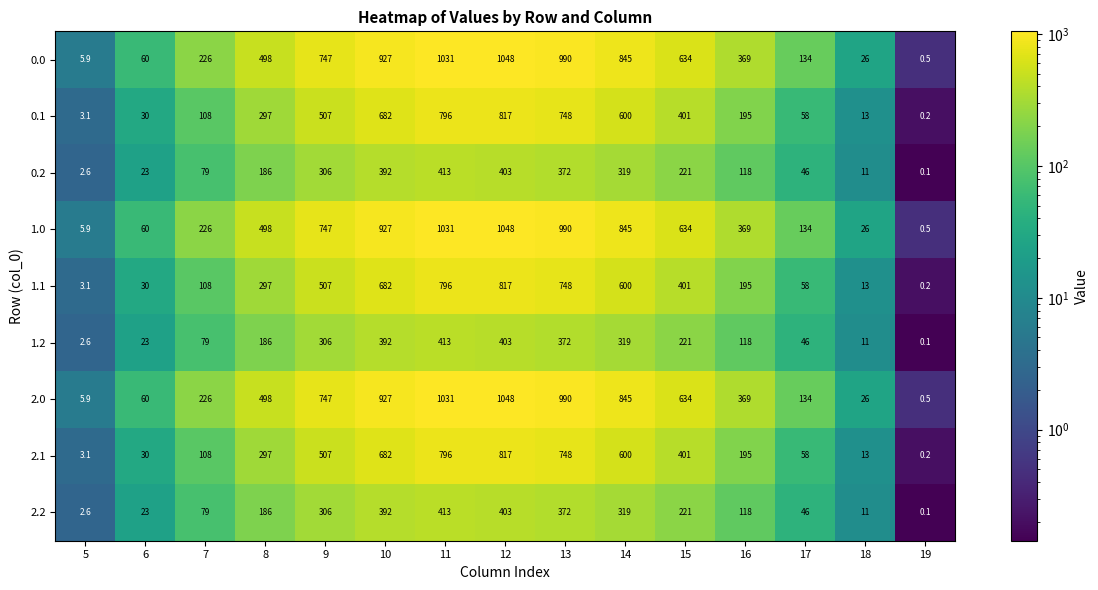

What is the spread (max minus min) of values at 16?

251.0